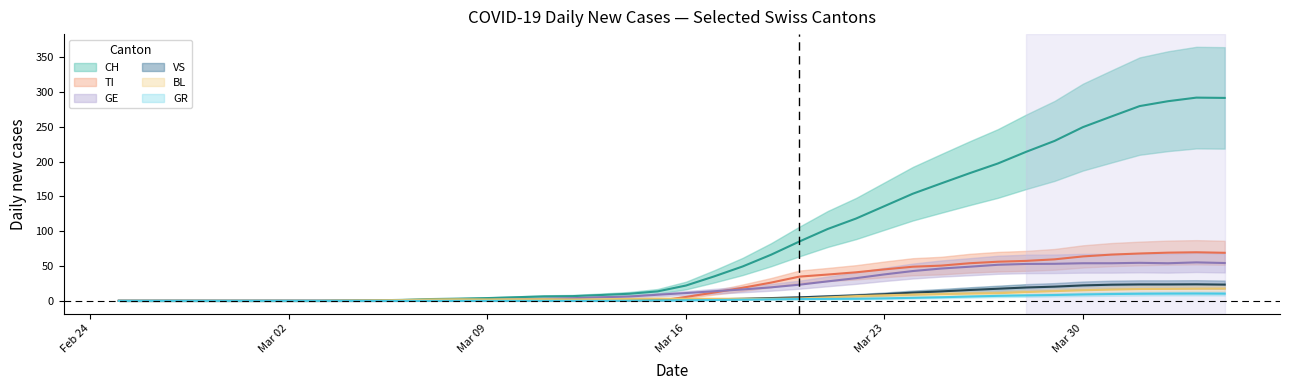

How many positive values does the BL series have?

32